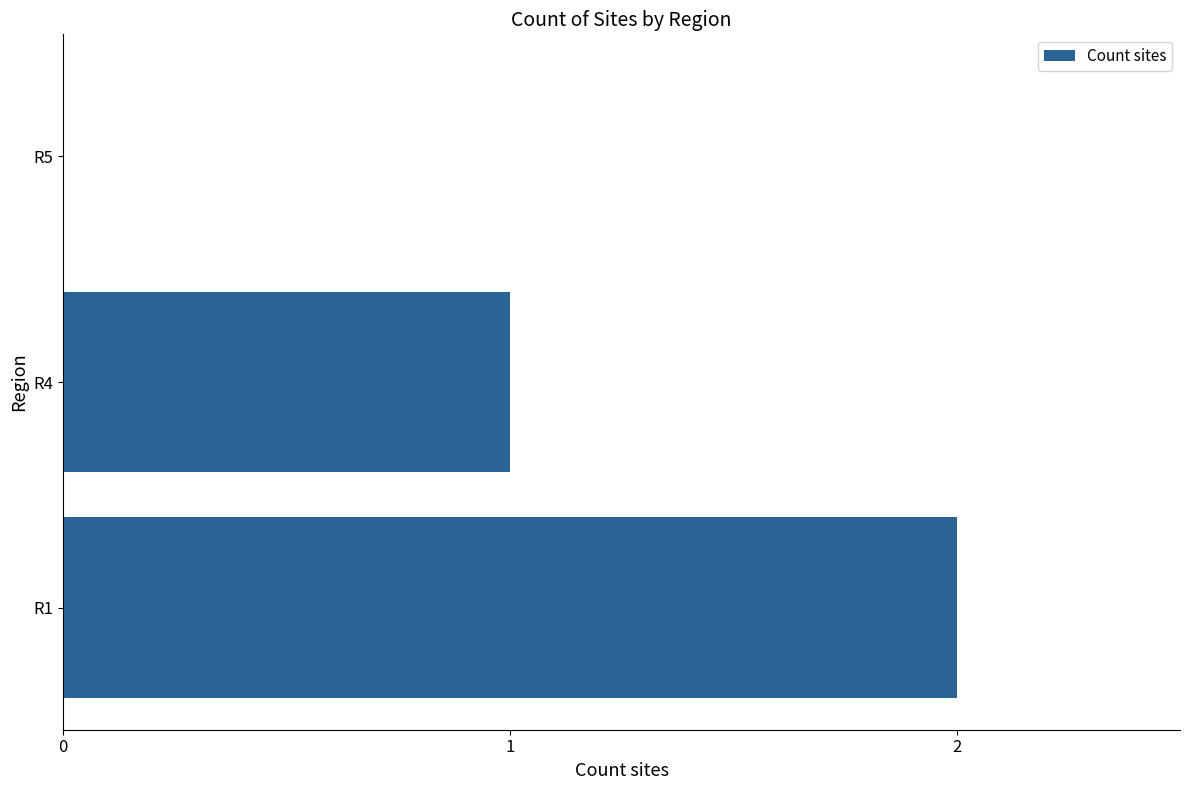

Count the number of categories in the chart.

3